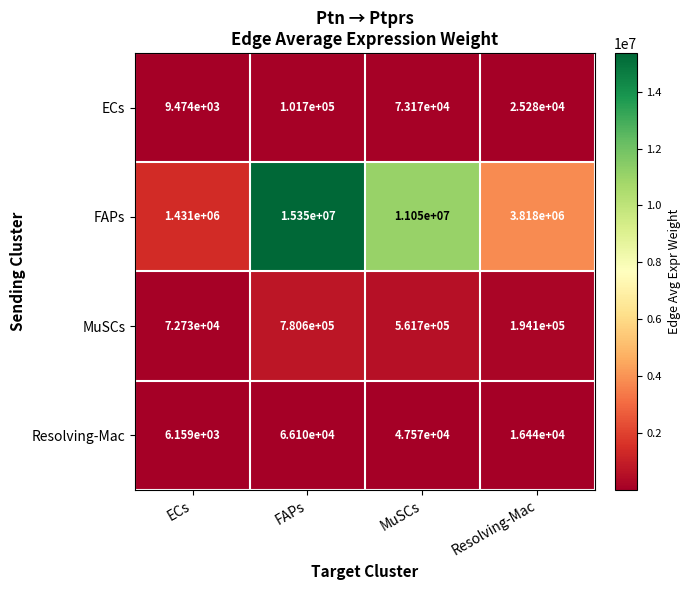

Reading left to right, extract all data points from this chart.

ECs: ECs=9474	FAPs=101700	MuSCs=73170	Resolving-Mac=25280
FAPs: ECs=1431000	FAPs=15350000	MuSCs=11050000	Resolving-Mac=3818000
MuSCs: ECs=72730	FAPs=780600	MuSCs=561700	Resolving-Mac=194100
Resolving-Mac: ECs=6159	FAPs=66100	MuSCs=47570	Resolving-Mac=16440